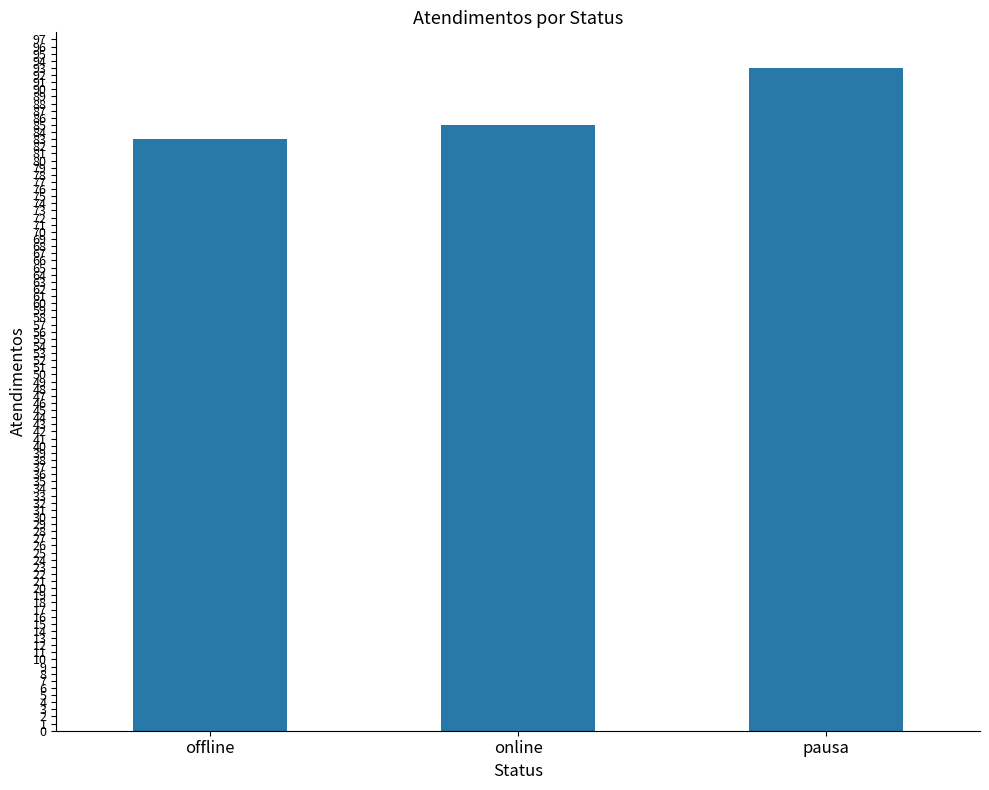

Reading right to left, transcribe all the data shown in this chart.

pausa=93	online=85	offline=83